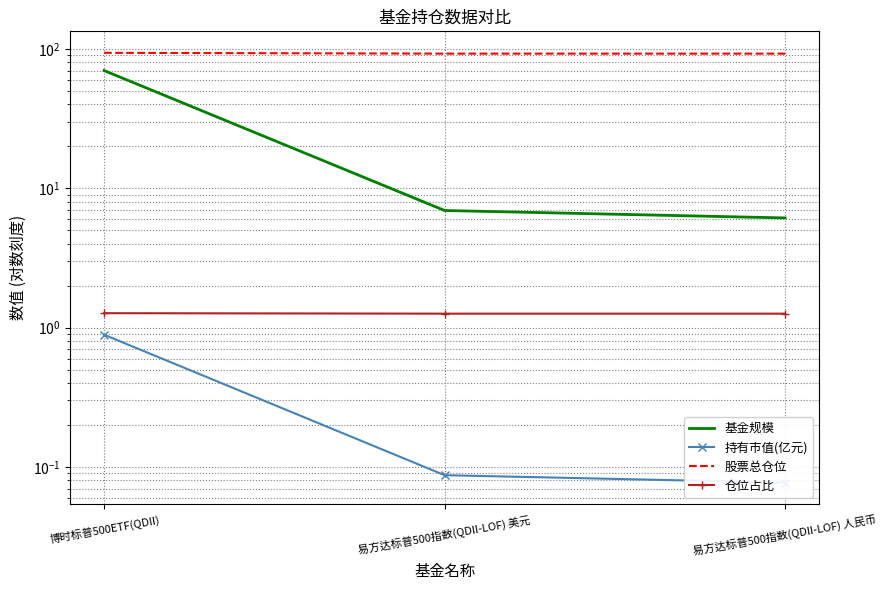

Reading right to left, what are all the values shown in this chart?

基金规模: 6.1	6.9	70.0
持有市值(亿元): 0.1	0.1	0.9
股票总仓位: 92.6	92.6	93.9
仓位占比: 1.3	1.3	1.3